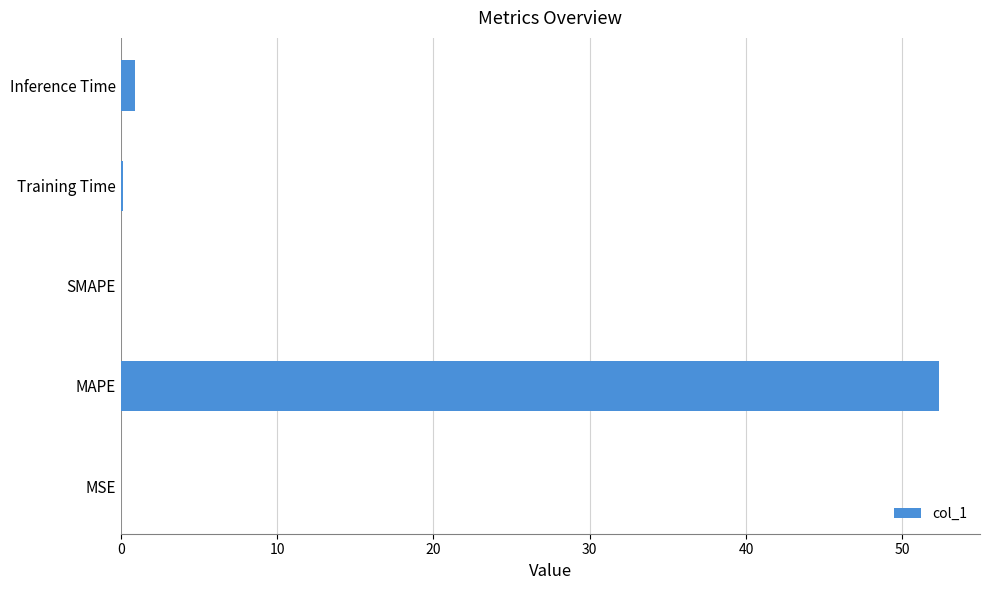

Are the bars grouped side by side (vs. stacked)?

No